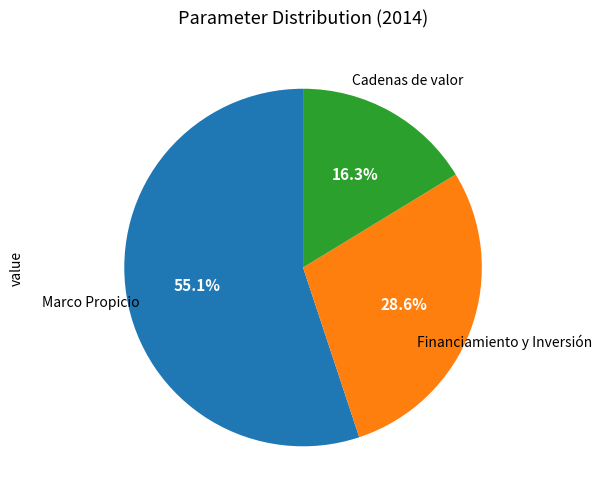

Is there any slice that represents more than half of the pie?

Yes